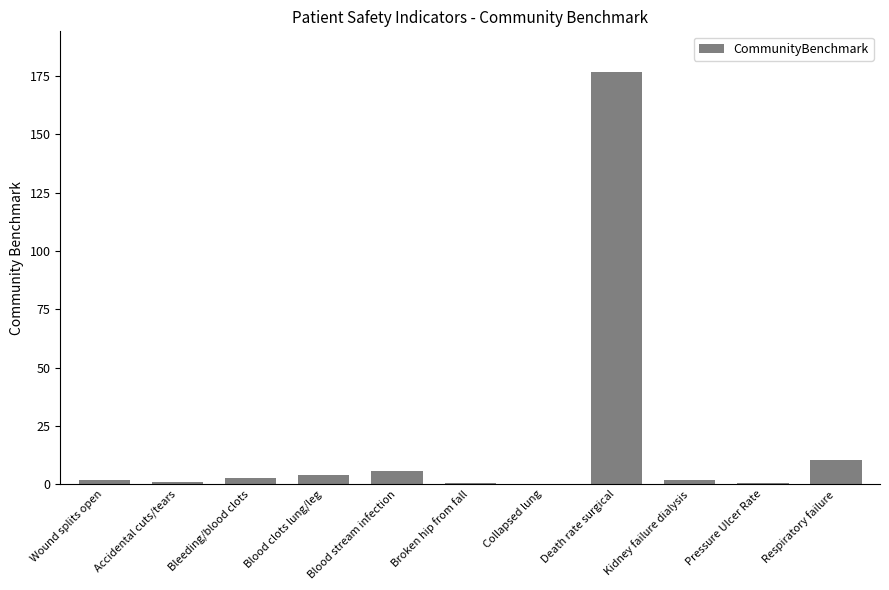

What is the change in value from Wound splits open to Kidney failure dialysis?

-0.2